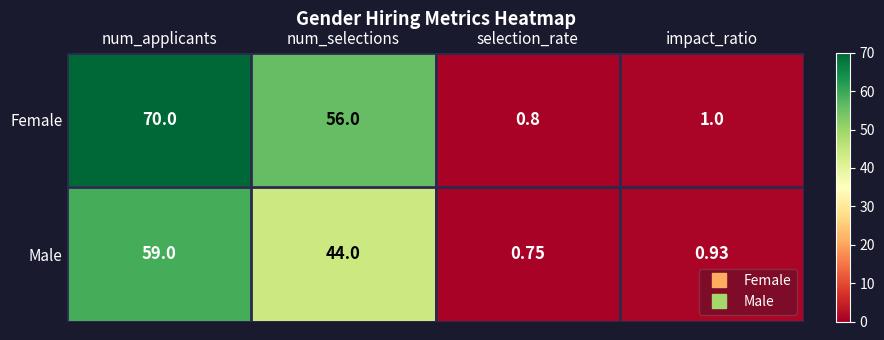

Where is Male nearest to the value 29?

num_selections